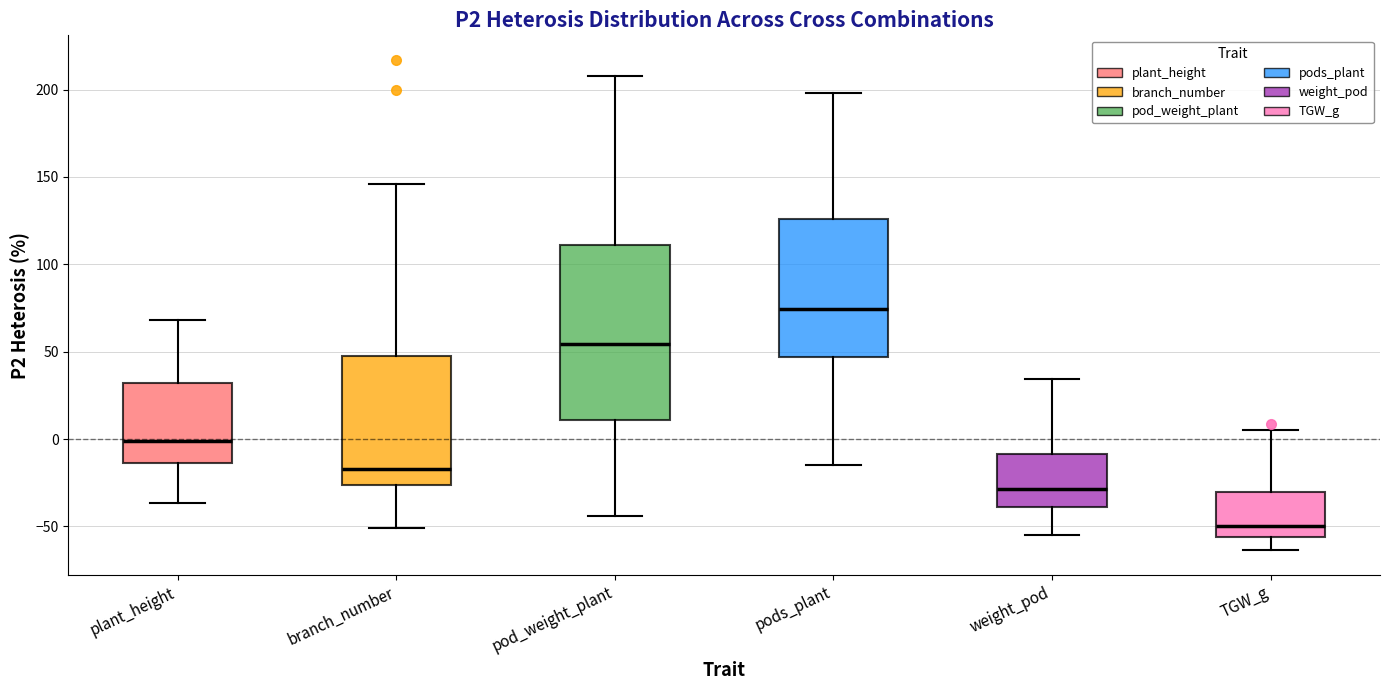

Which box is the tallest, from its lower edge to its upper edge?

pod_weight_plant